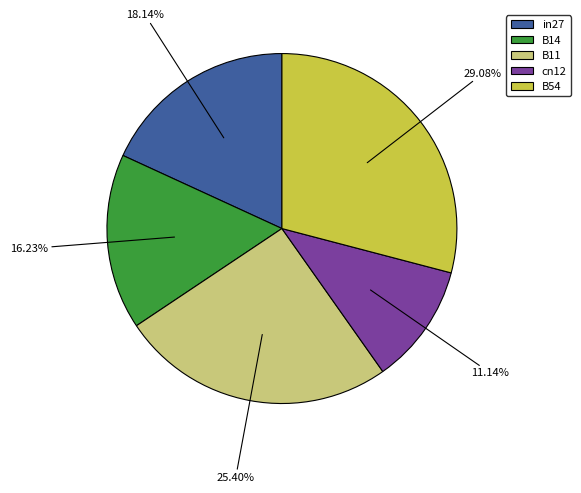

To the nearest percent, what is the difference between the in27 and cn12 slice percentages?

7%